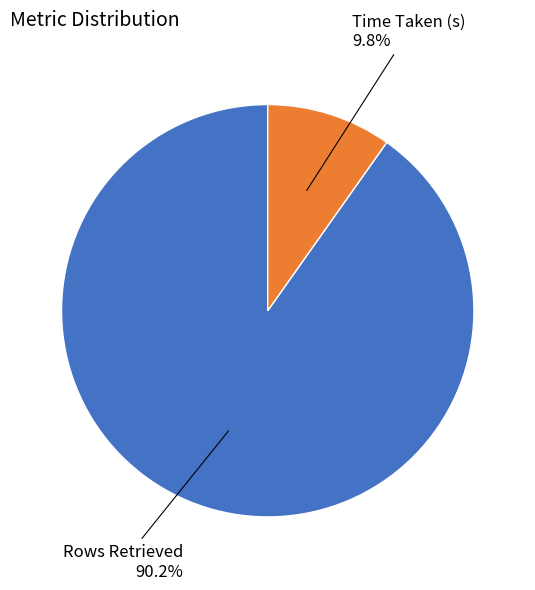

How many segments does this pie chart have?

2